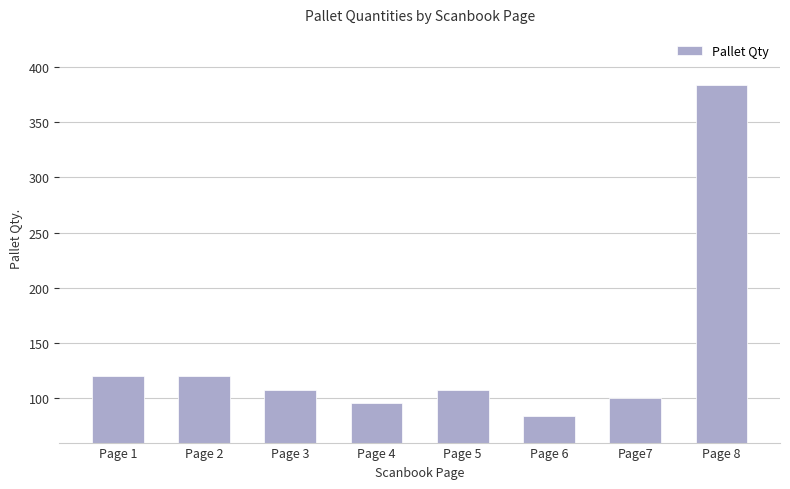

Is it true that the value at Page 4 is 96?

True